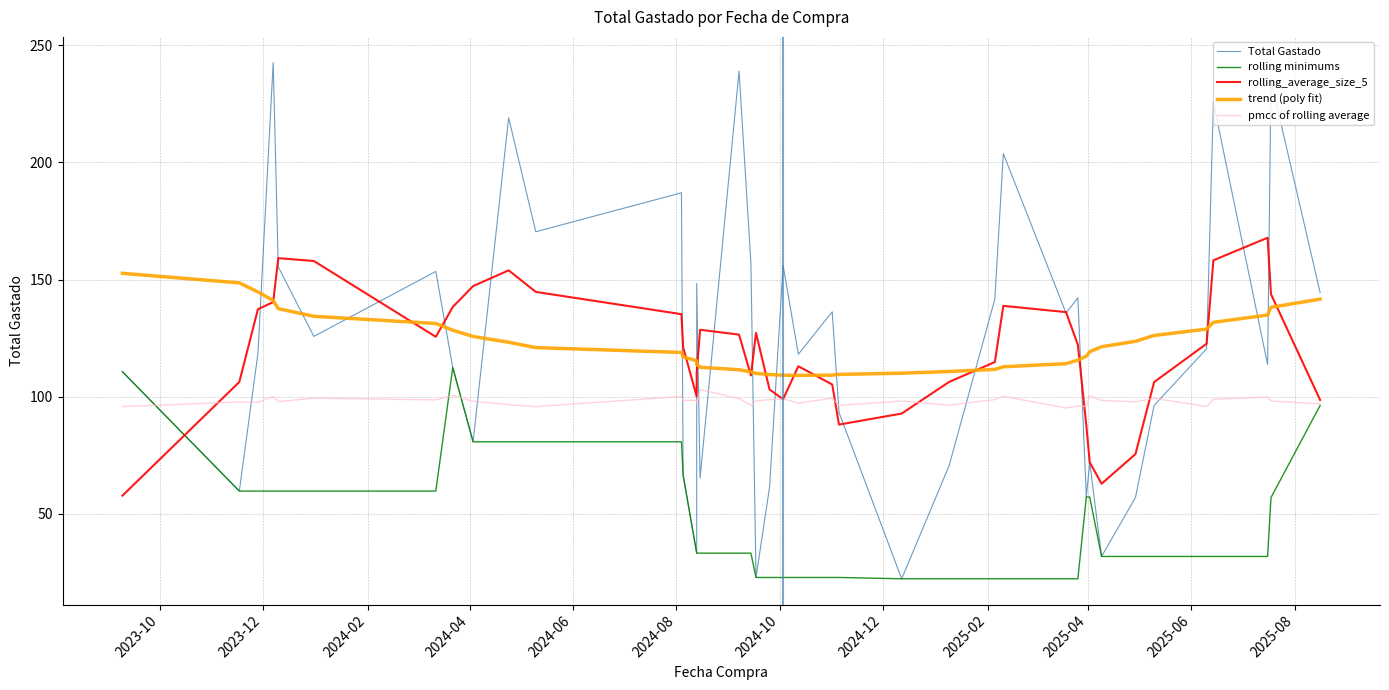

What is the difference between the maximum and second lowest values in the rolling_average_size_5 series?

105.0